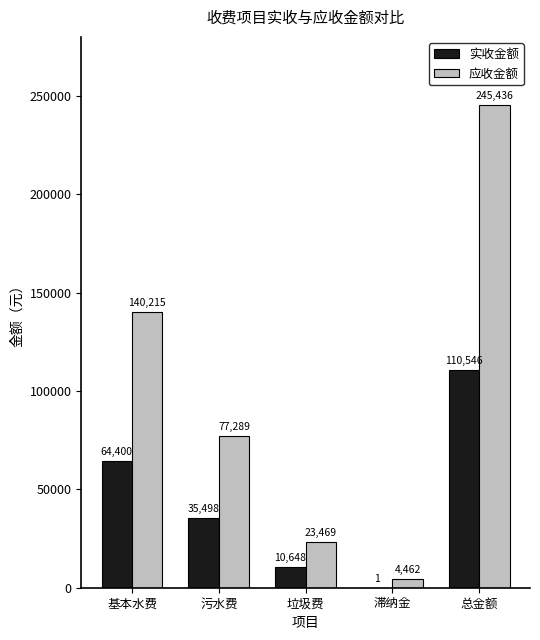

Which category has the highest value in the 实收金额 series?

总金额